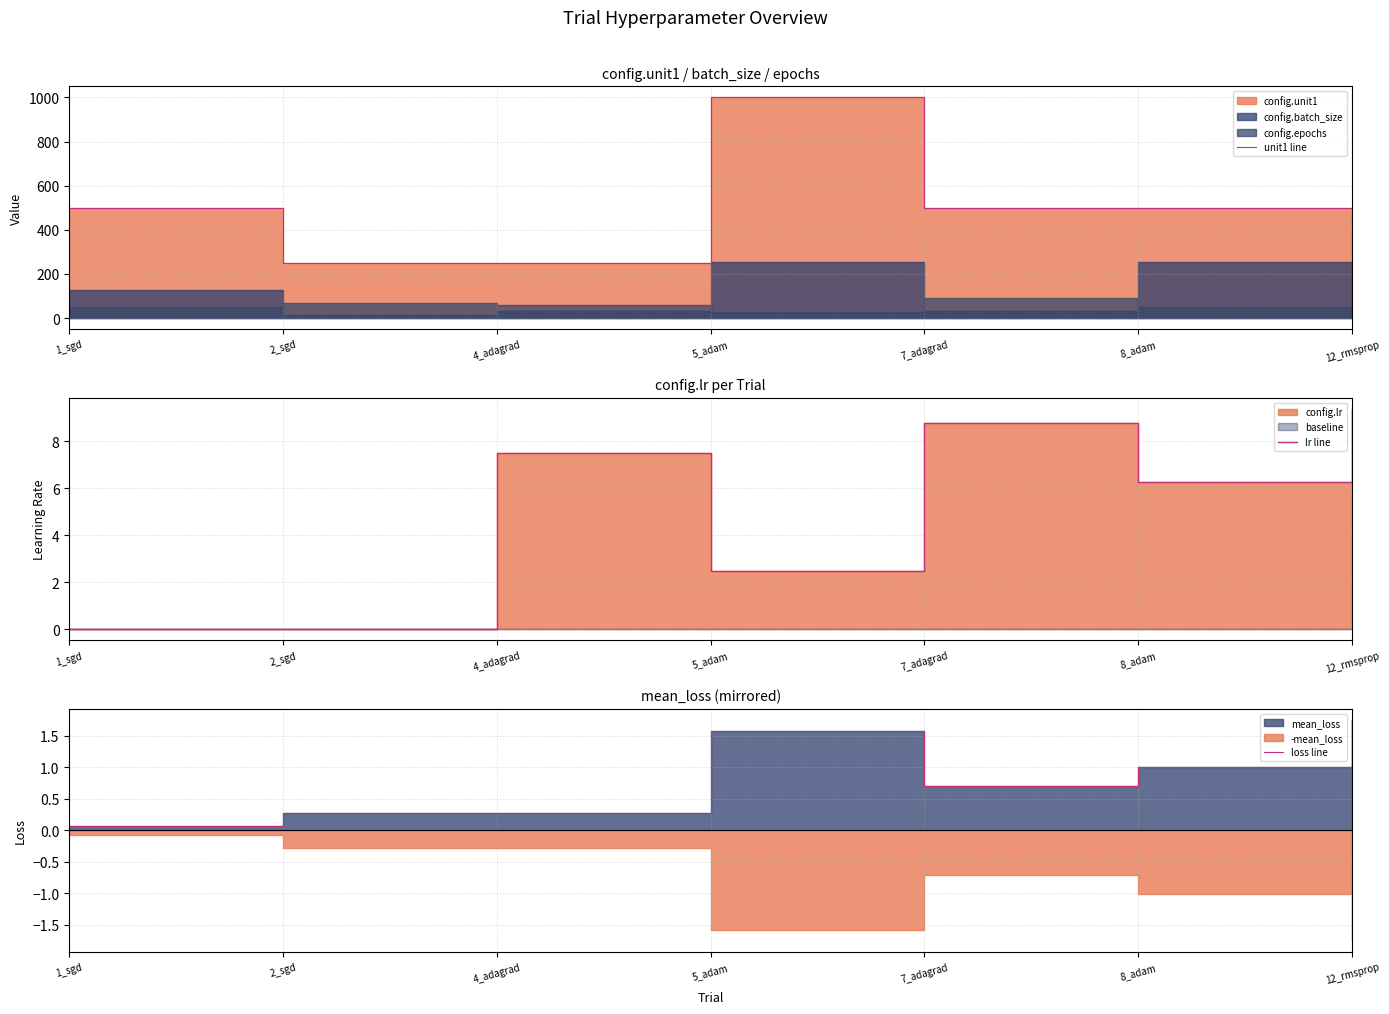

What is the average value of the unit1 line series?

500.0